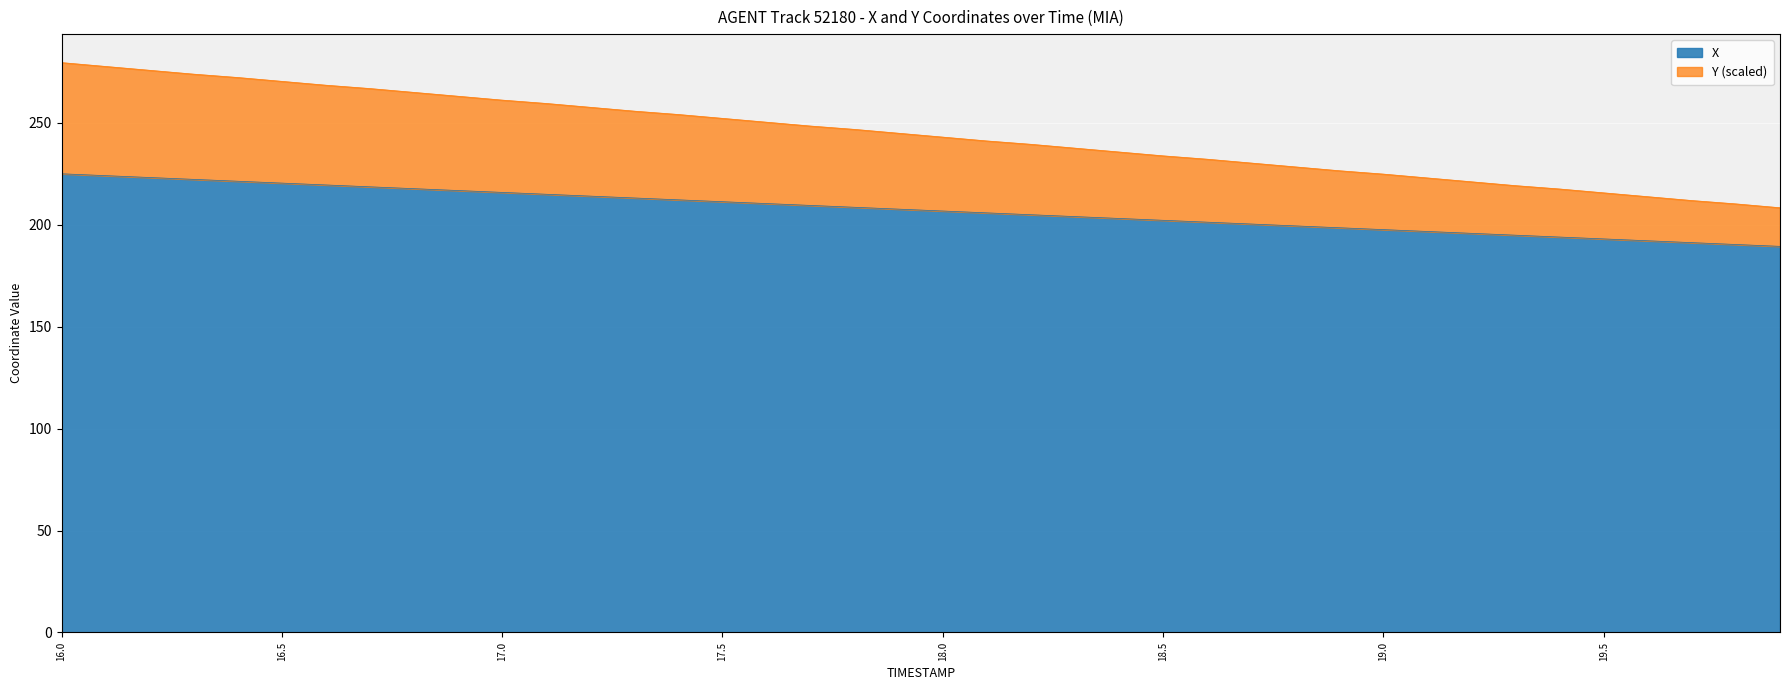

Where is Y nearest to the value 244?

18.0